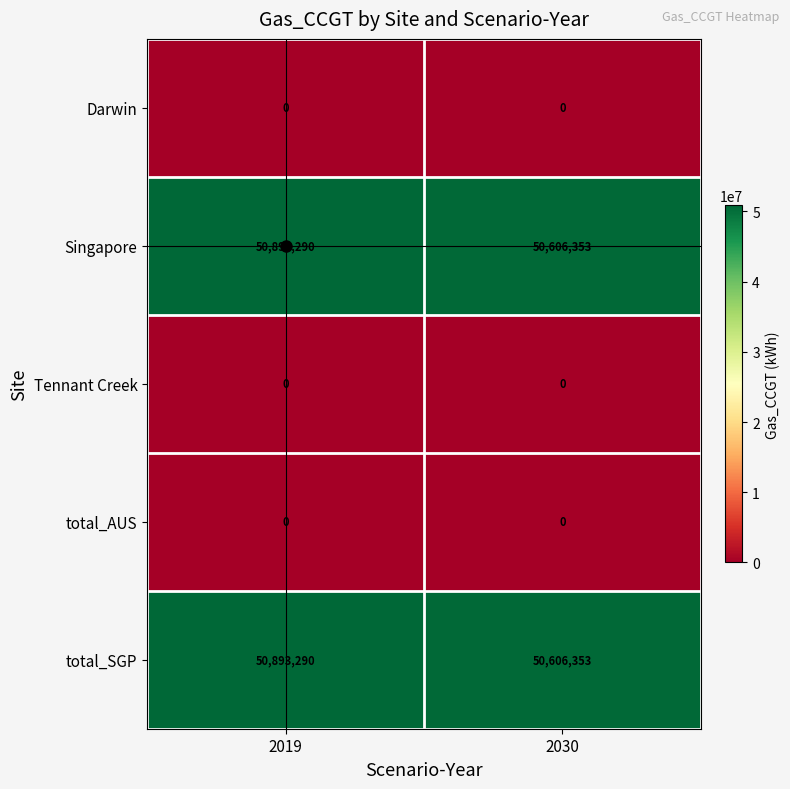

Is it true that Singapore equals 50606353 at 2030?

True